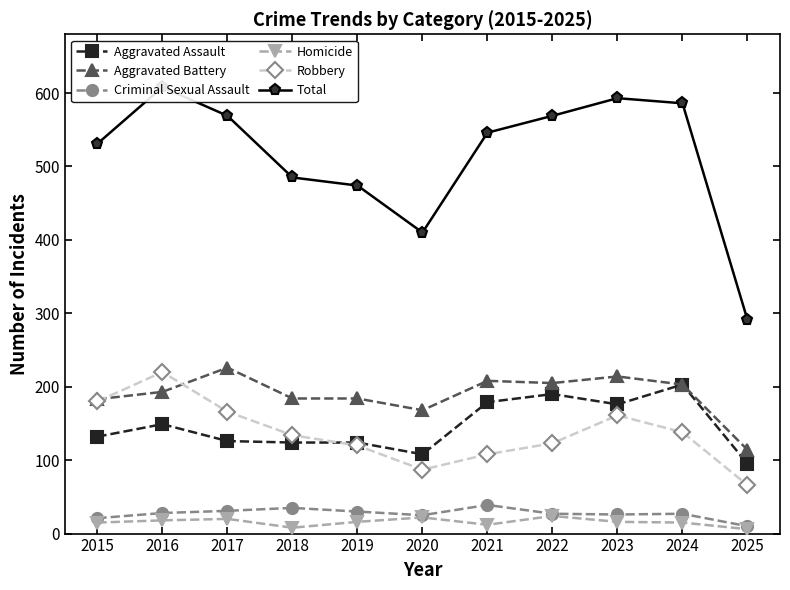

The value of Total at 2016 is 608. True or false?

True